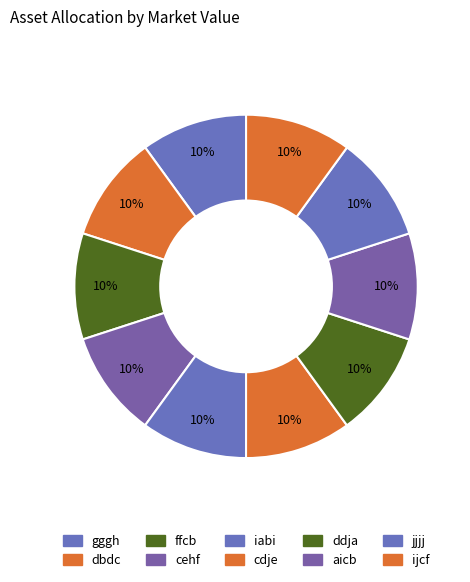

What is the ratio of the value at jjjj to the value at cehf?

1.0